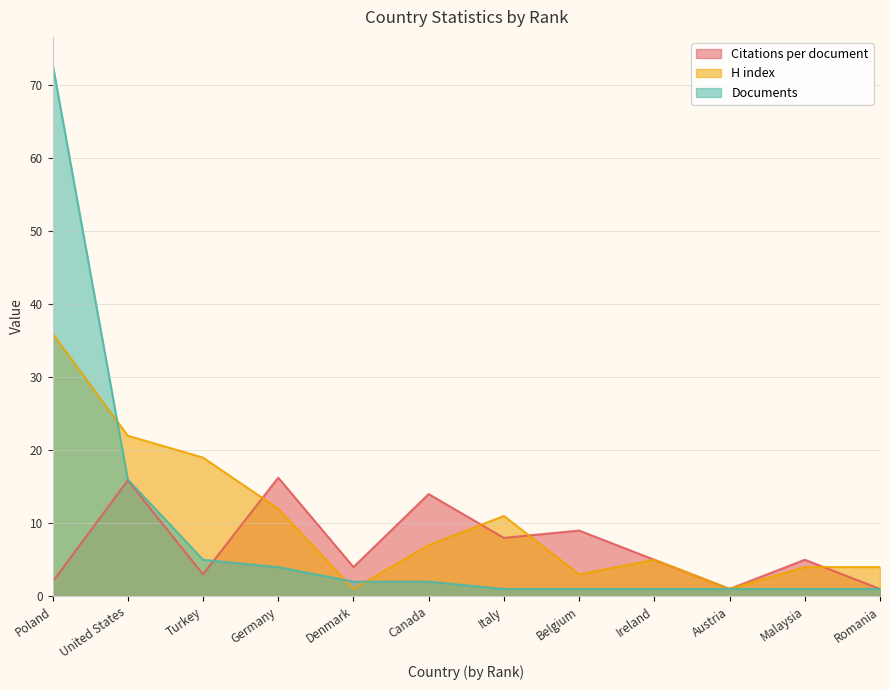

Reading left to right, extract all data points from this chart.

Citations per document: 2.0	15.9	3.0	16.2	4.0	14.0	8.0	9.0	5.0	1.0	5.0	1.0
H index: 36.0	22.0	19.0	12.0	1.0	7.0	11.0	3.0	5.0	1.0	4.0	4.0
Documents: 73.0	16.0	5.0	4.0	2.0	2.0	1.0	1.0	1.0	1.0	1.0	1.0